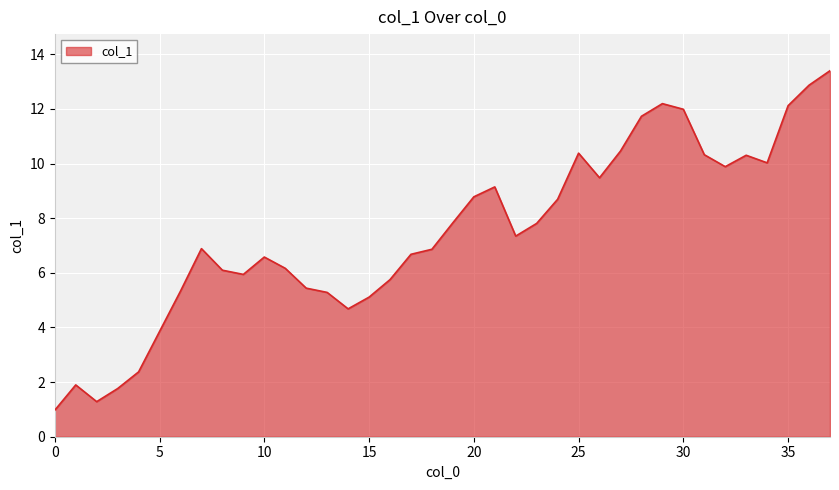

What is the greatest value displayed?

13.4